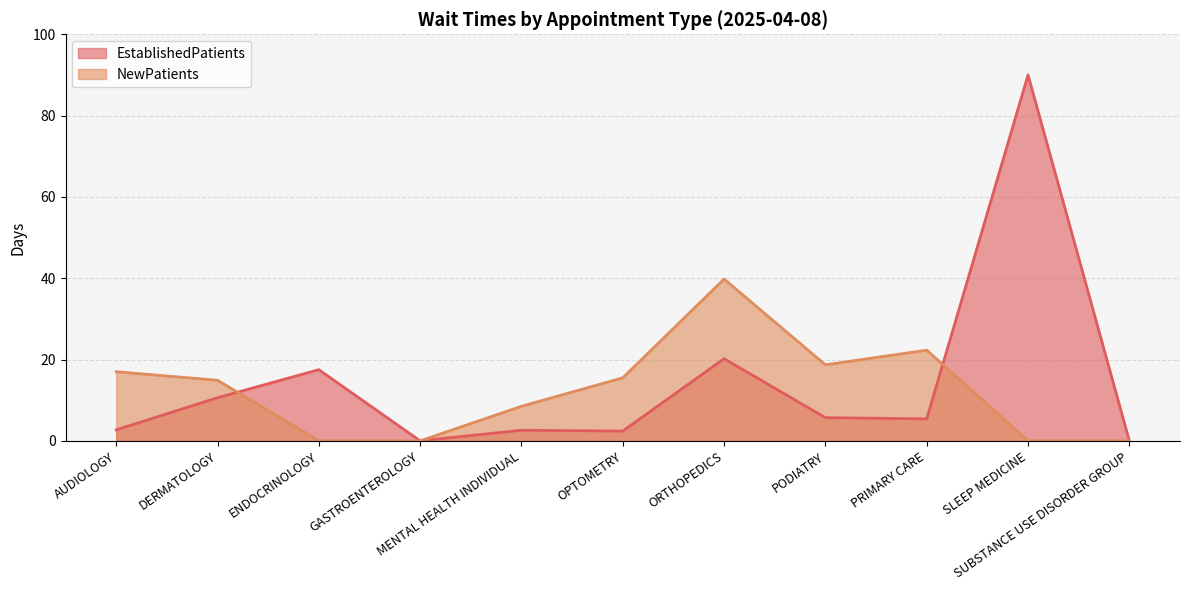

List the series in order of their peak value, lowest first.

NewPatients, EstablishedPatients